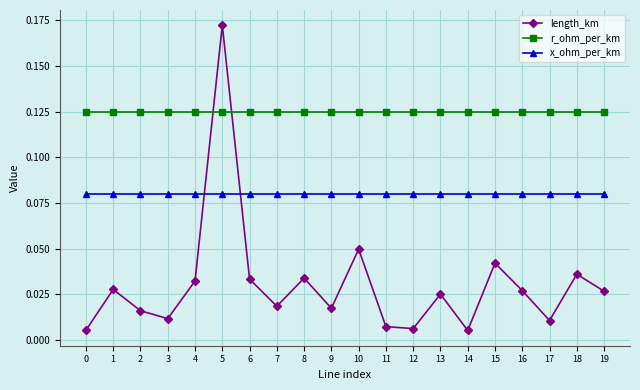

At which category is the sum across all series the highest?

5